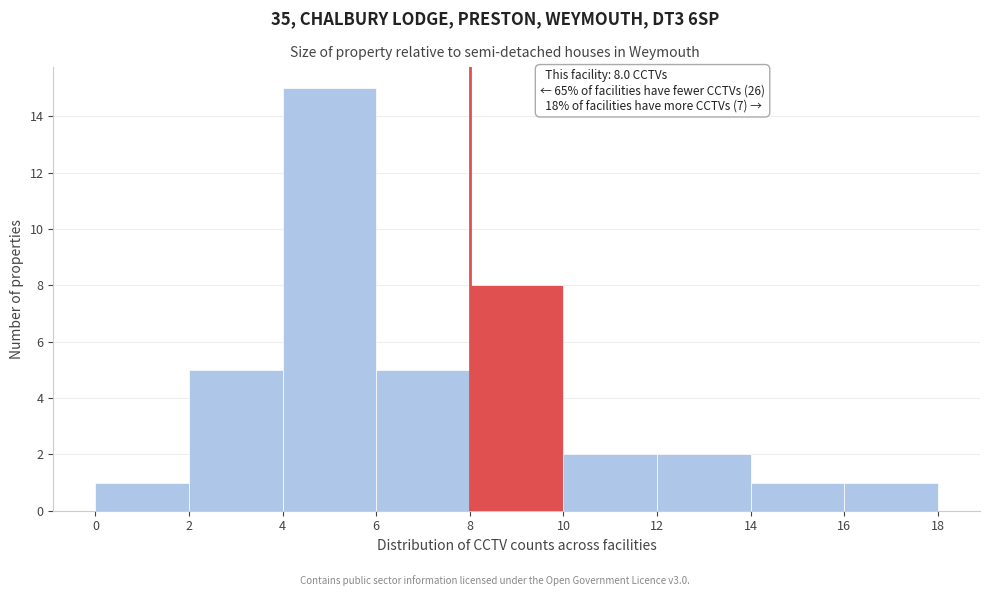

Which range on the x-axis has the tallest bar?

4 to 6